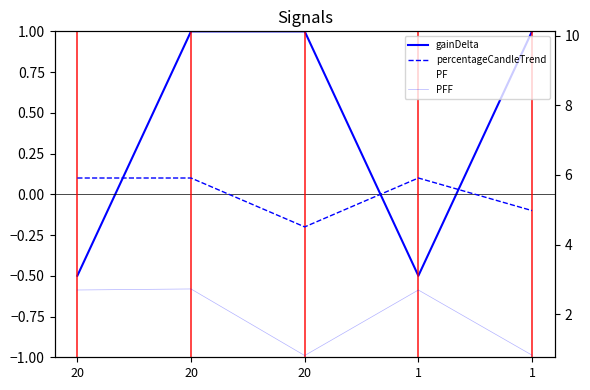

What is the difference between the percentageCandleTrend values at 1 and 20?

0.2